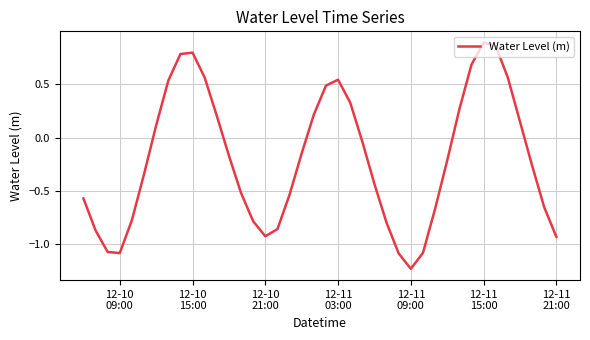

How many values are below 0?

24